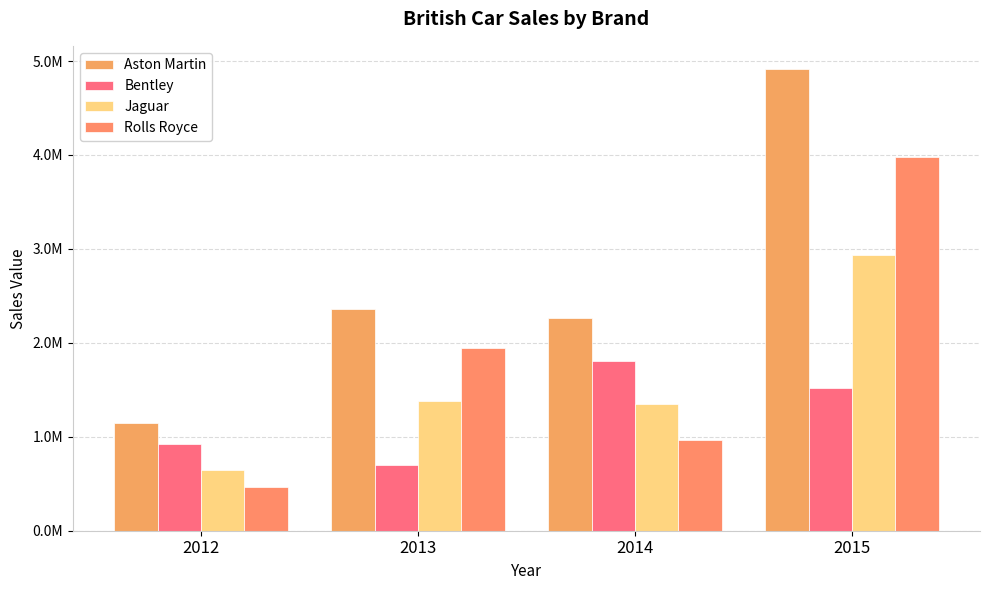

Is it true that Aston Martin equals 2062958 at 2015?

False